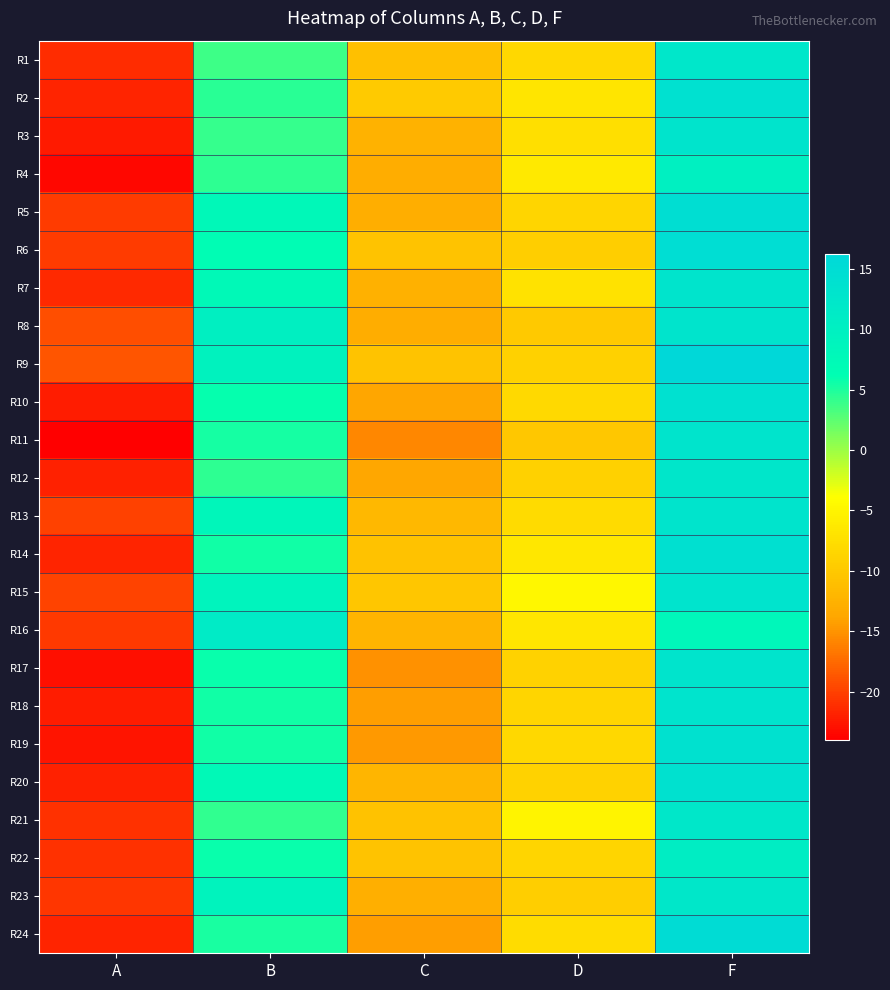

At D, list the series in order from largest to smallest.

R15, R21, R4, R14, R16, R2, R7, R3, R24, R13, R10, R19, R1, R18, R22, R5, R17, R20, R12, R9, R23, R6, R8, R11